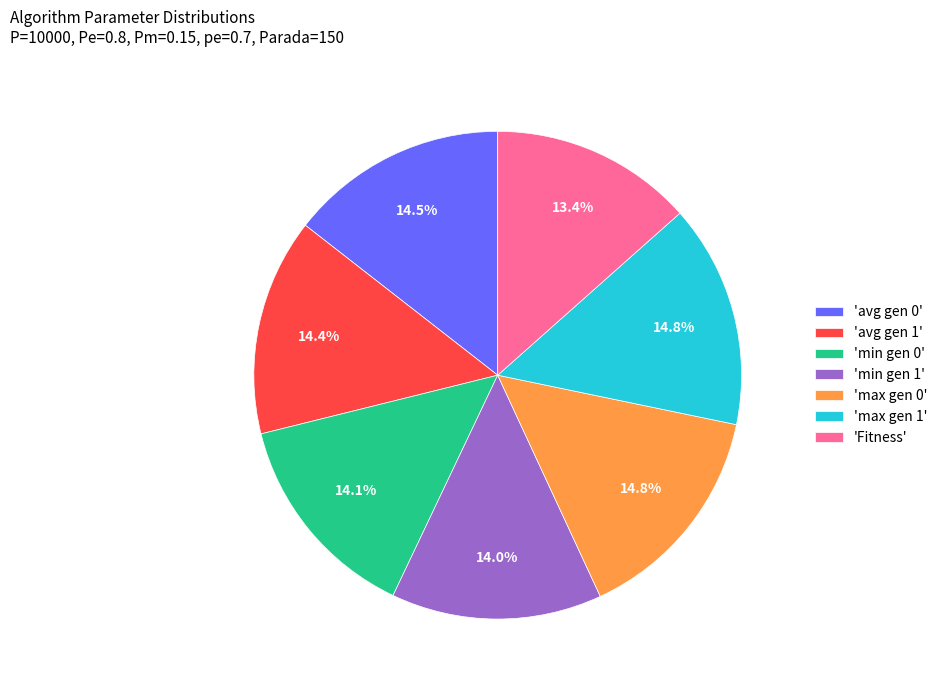

Which has a higher value, 'Fitness' or 'max gen 1'?

'max gen 1'